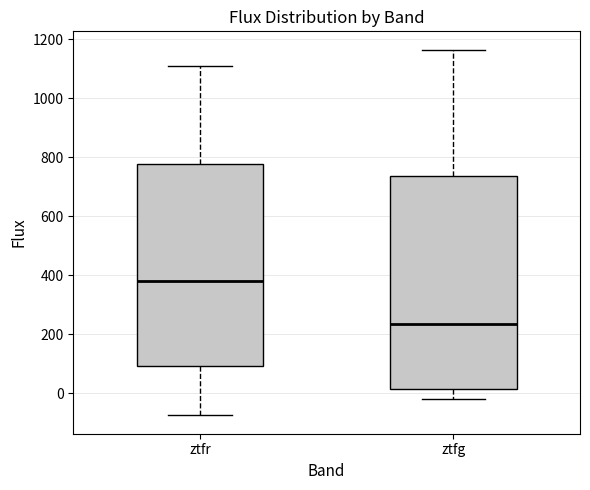

Which box is the tallest, from its lower edge to its upper edge?

ztfg